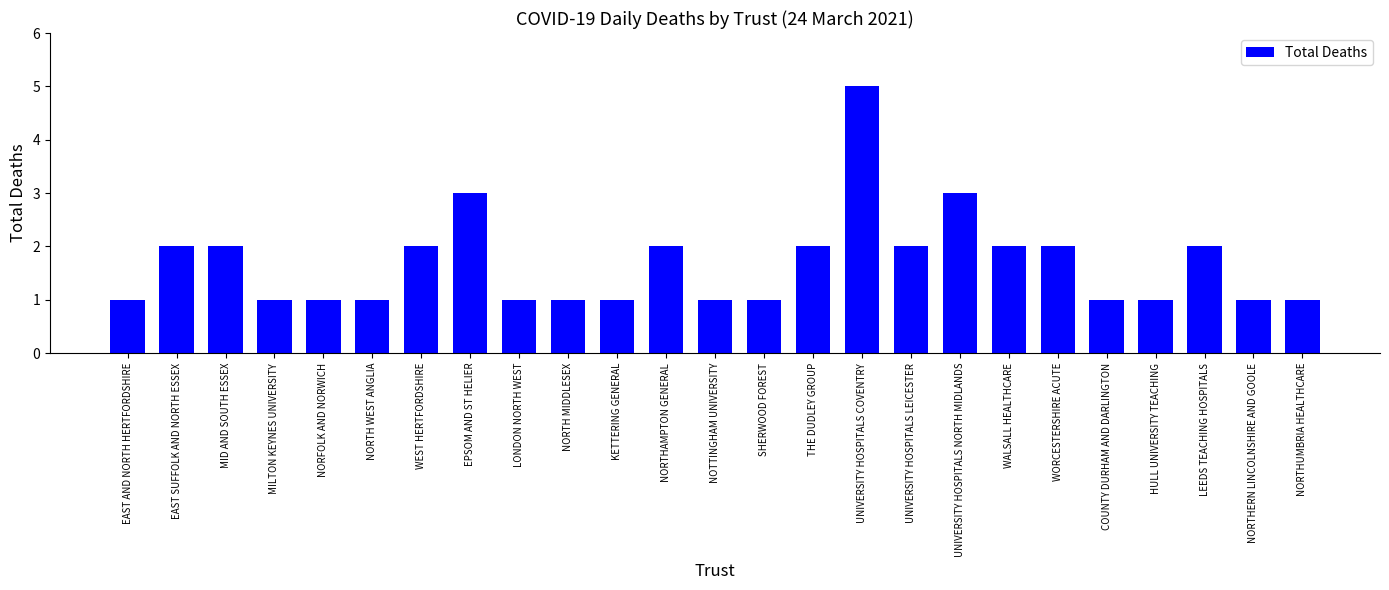

Read the value at UNIVERSITY HOSPITALS NORTH MIDLANDS.

3